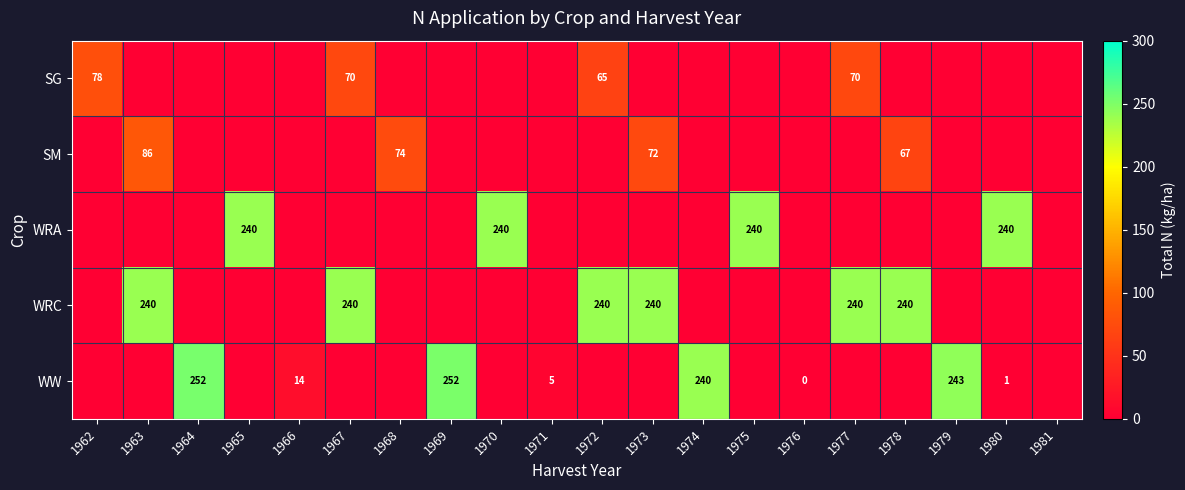

True or false: WRA has a value of 124.9 at 1972.

False